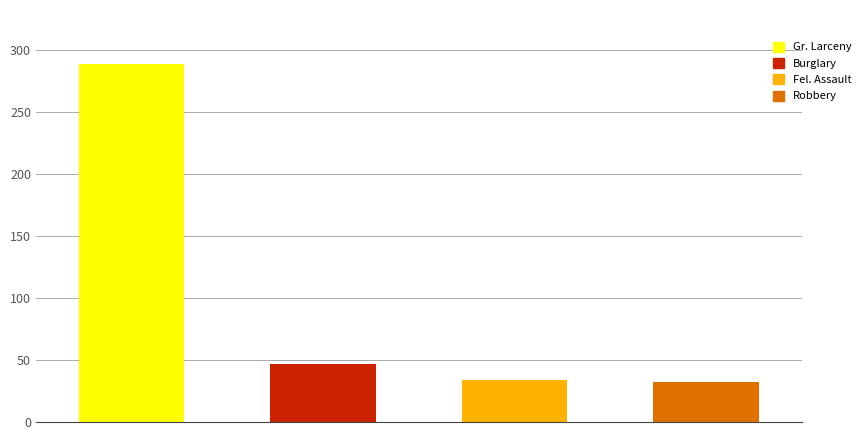

How many values in the Burglary series exceed 12?

1